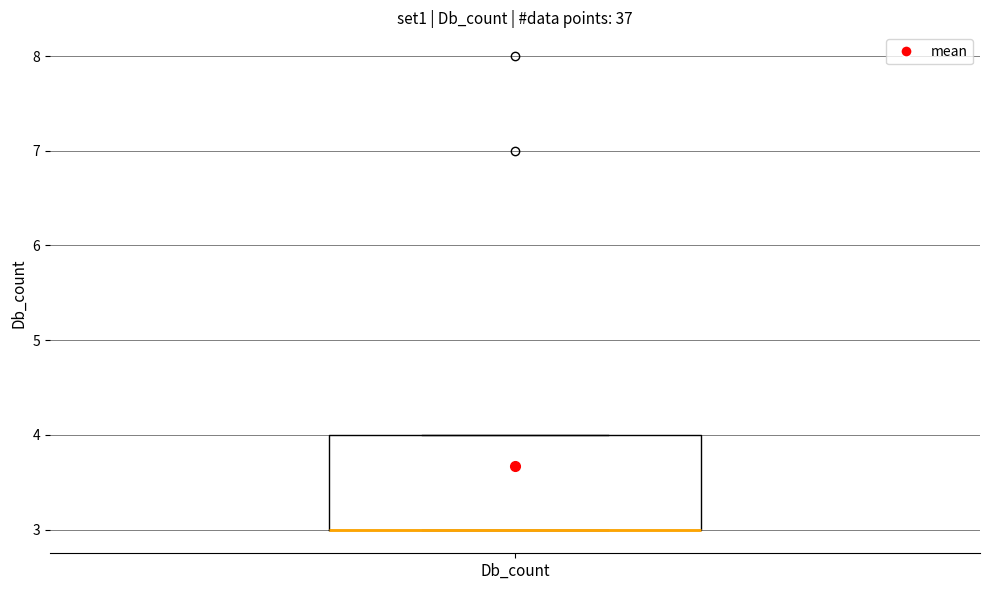

Transcribe this box plot: give where the median line is, the range the box spans, and where the two whiskers end, as read against the y-axis. The values are not printed on the chart, so give them approximately, as read against the axis.

median 3 (drawn on the box's lower edge), box 3 to 4, whiskers 3 to 4